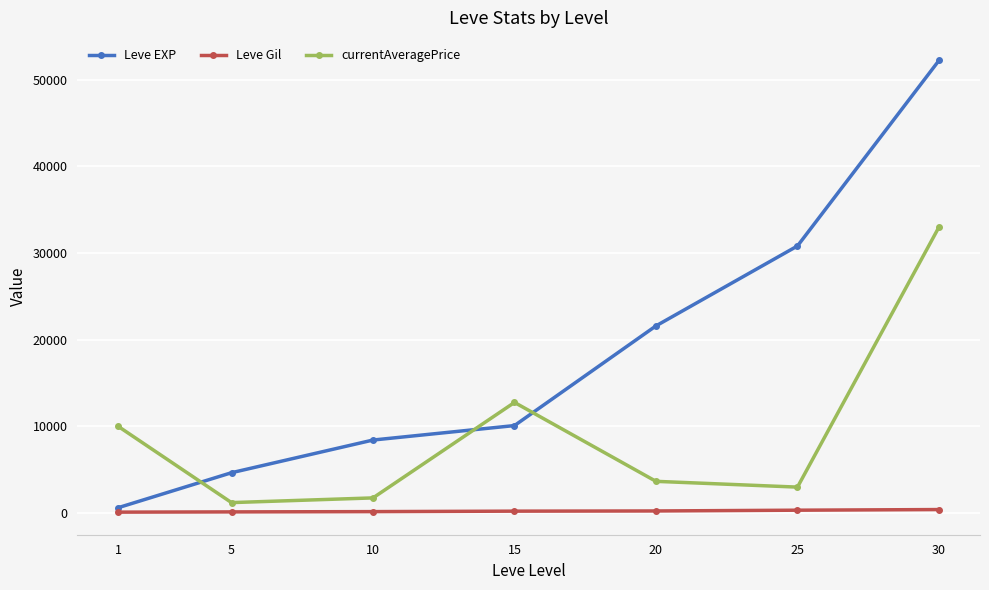

True or false: Leve EXP has a value of 8430.0 at 10.

True